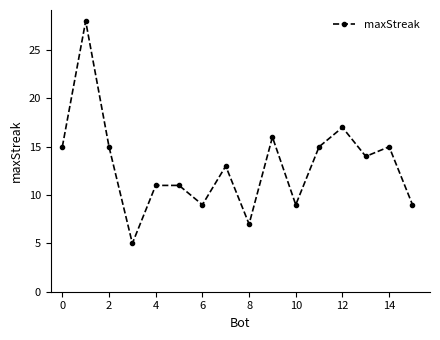

True or false: the data has more than 2 interior local peaks.

True